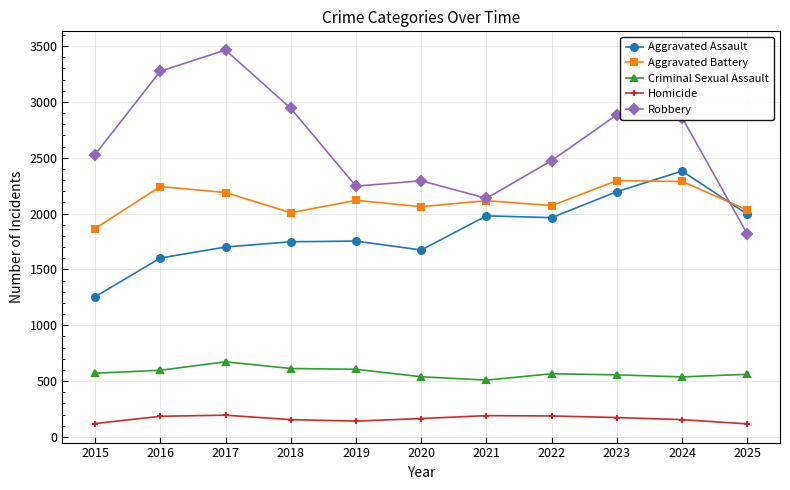

What is the sum of all Aggravated Battery values?

23277